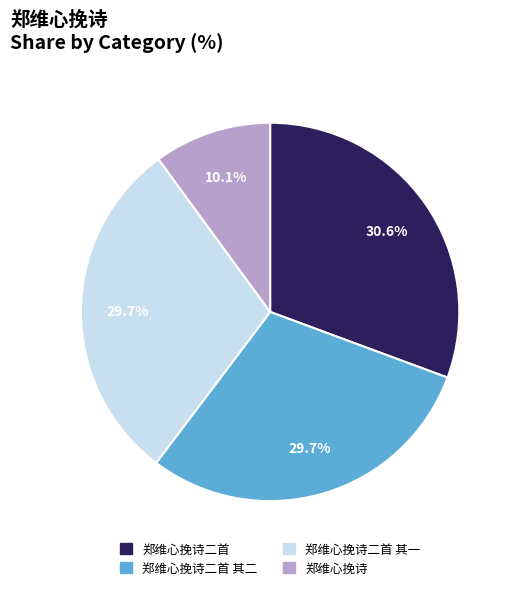

What portion of the pie excludes 郑维心挽诗二首 其二?

70.3%